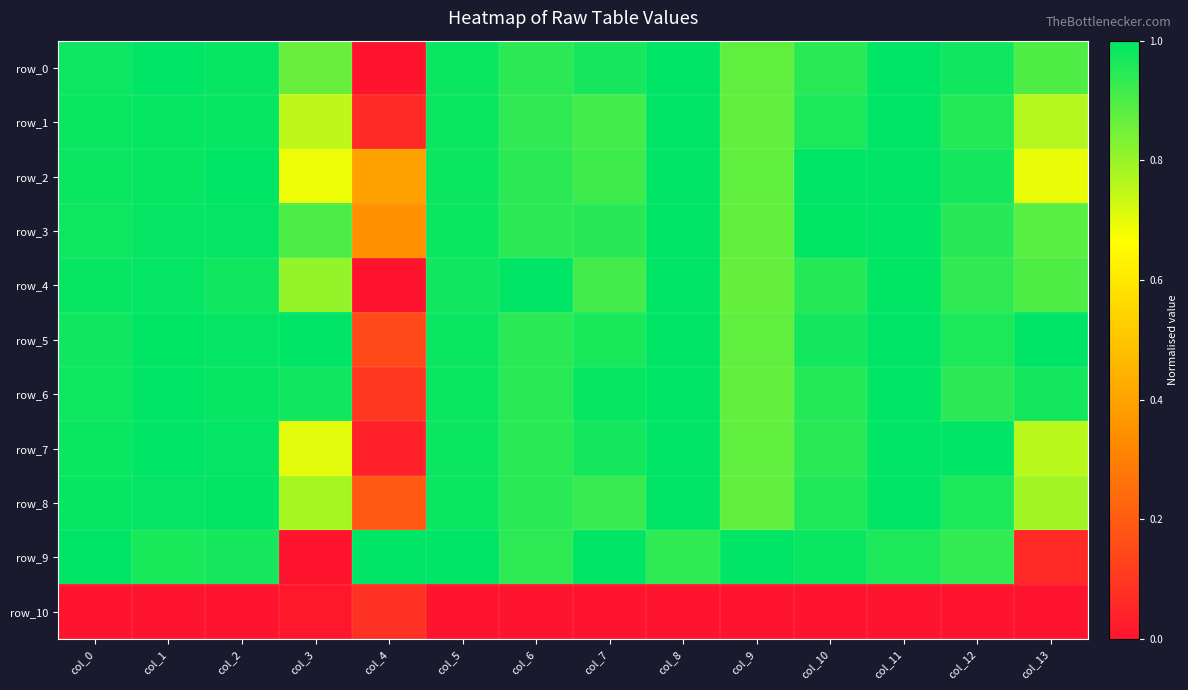

At which label does row_9 reach its minimum?

col_3